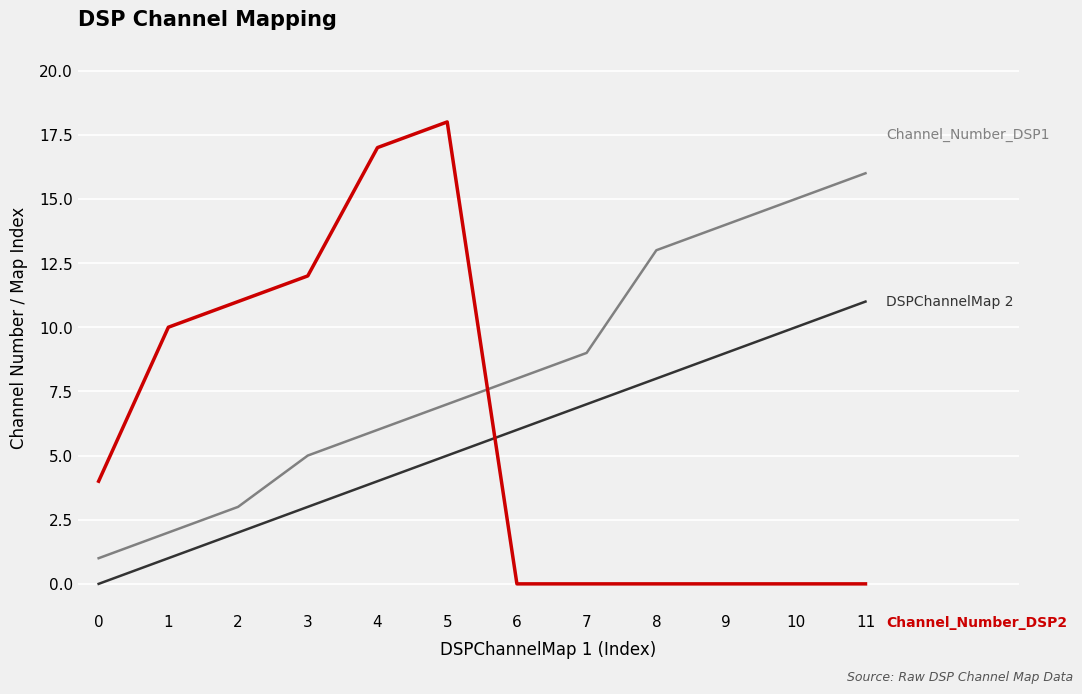

At which category is the sum across all series the highest?

5